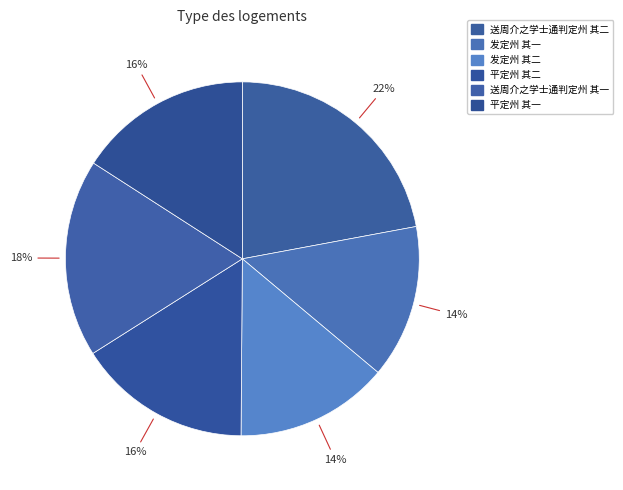

Rank the categories by value from highest to lowest.

送周介之学士通判定州 其二, 送周介之学士通判定州 其一, 平定州 其二, 平定州 其一, 发定州 其二, 发定州 其一